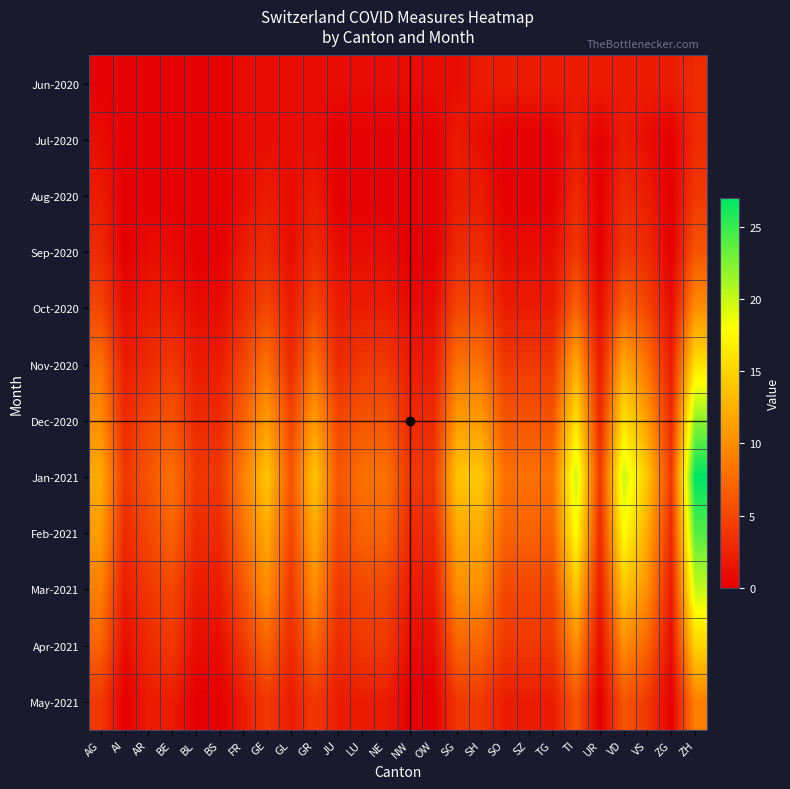

Which has a higher value, SG or ZH?

ZH